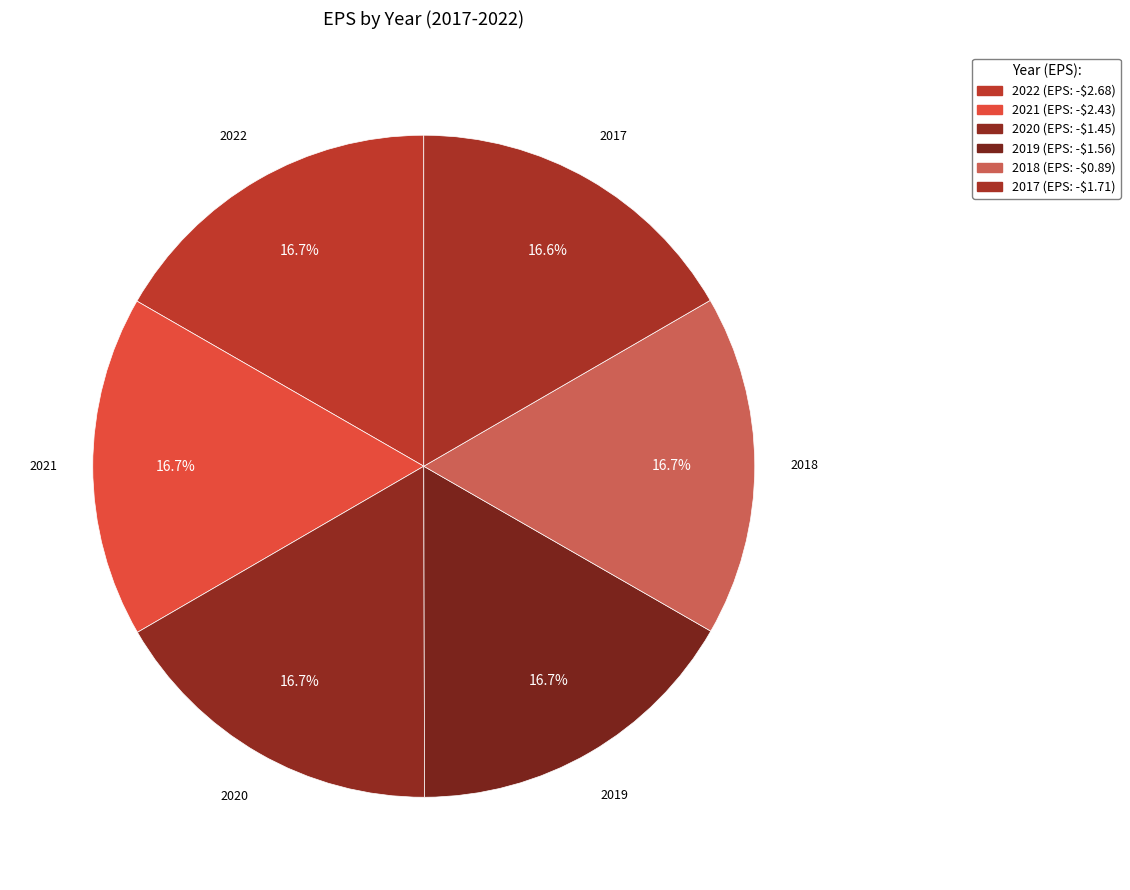

How many segments does this pie chart have?

6